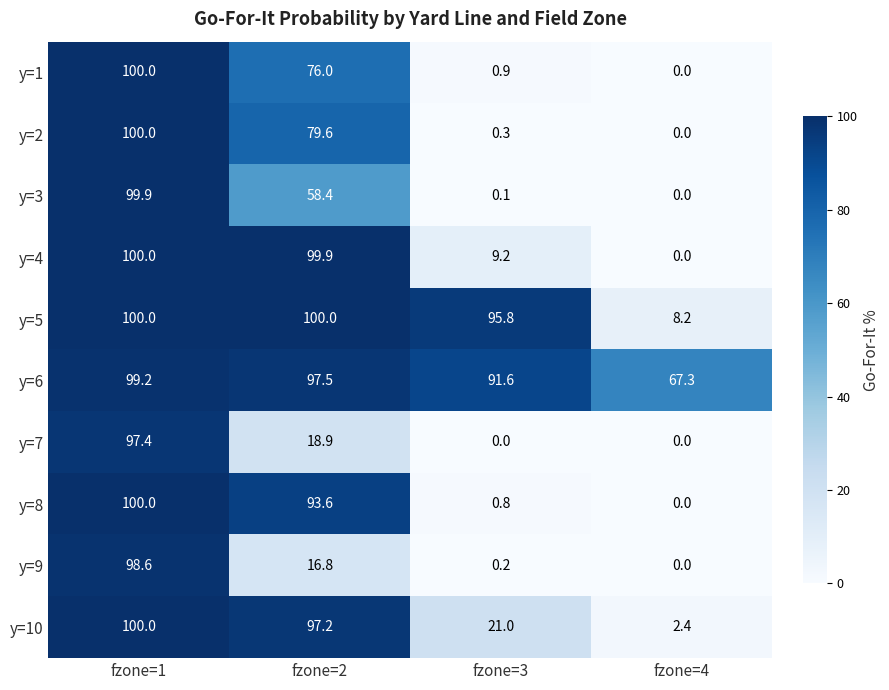

The y=9 series shows 45.7 at fzone=1. True or false?

False